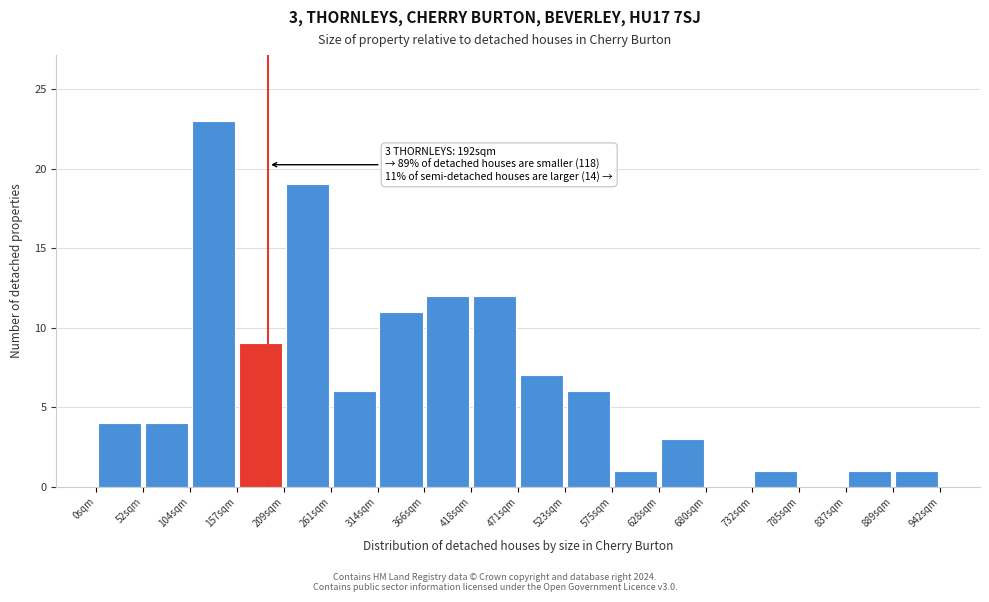

Over which range of the x-axis is the bar tallest?

100 to 160